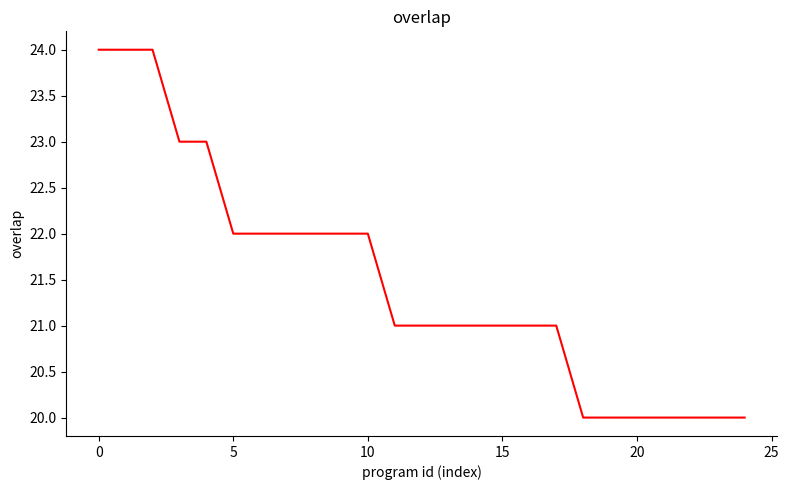

What is the maximum value shown in the chart?

24